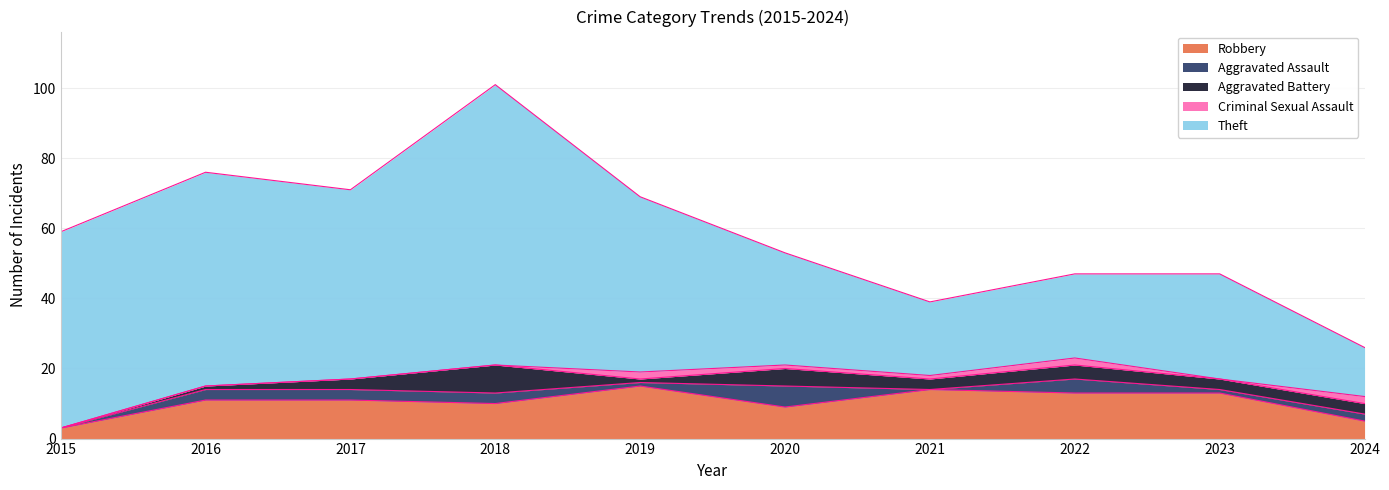

True or false: Robbery has a value of 13 at 2023.

True